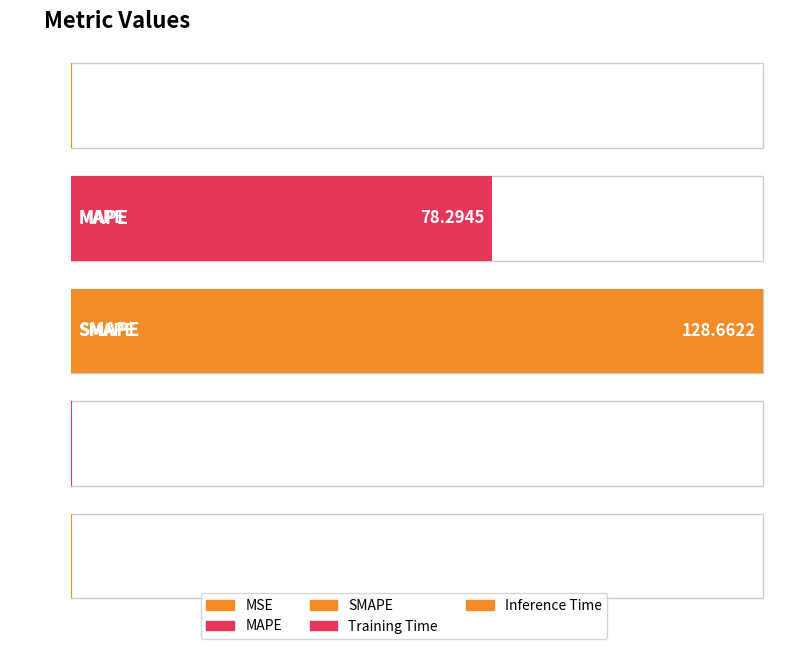

Read the value at Training Time.

0.1